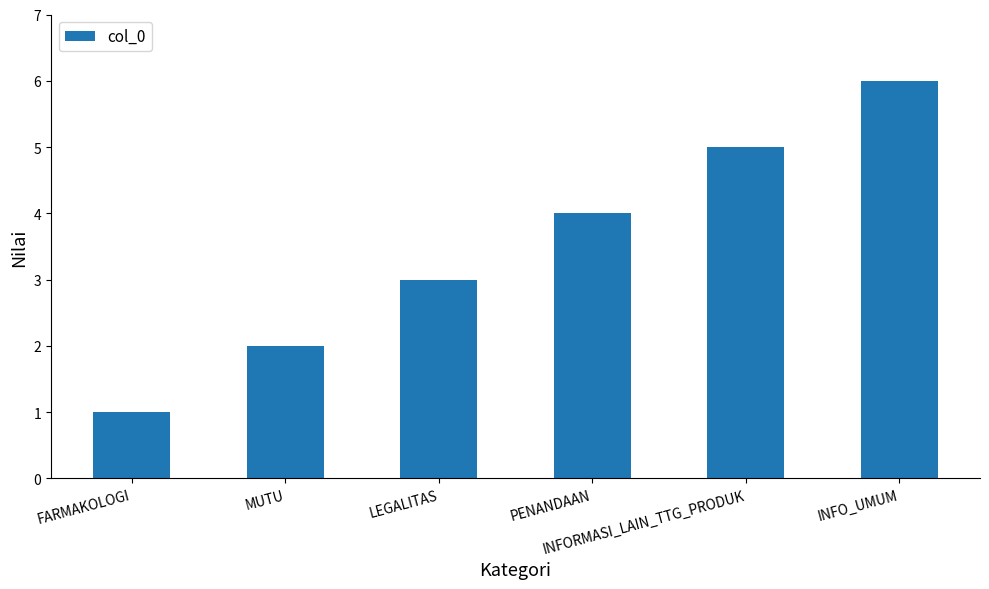

Reading left to right, what are all the values shown in this chart?

FARMAKOLOGI=1	MUTU=2	LEGALITAS=3	PENANDAAN=4	INFORMASI_LAIN_TTG_PRODUK=5	INFO_UMUM=6